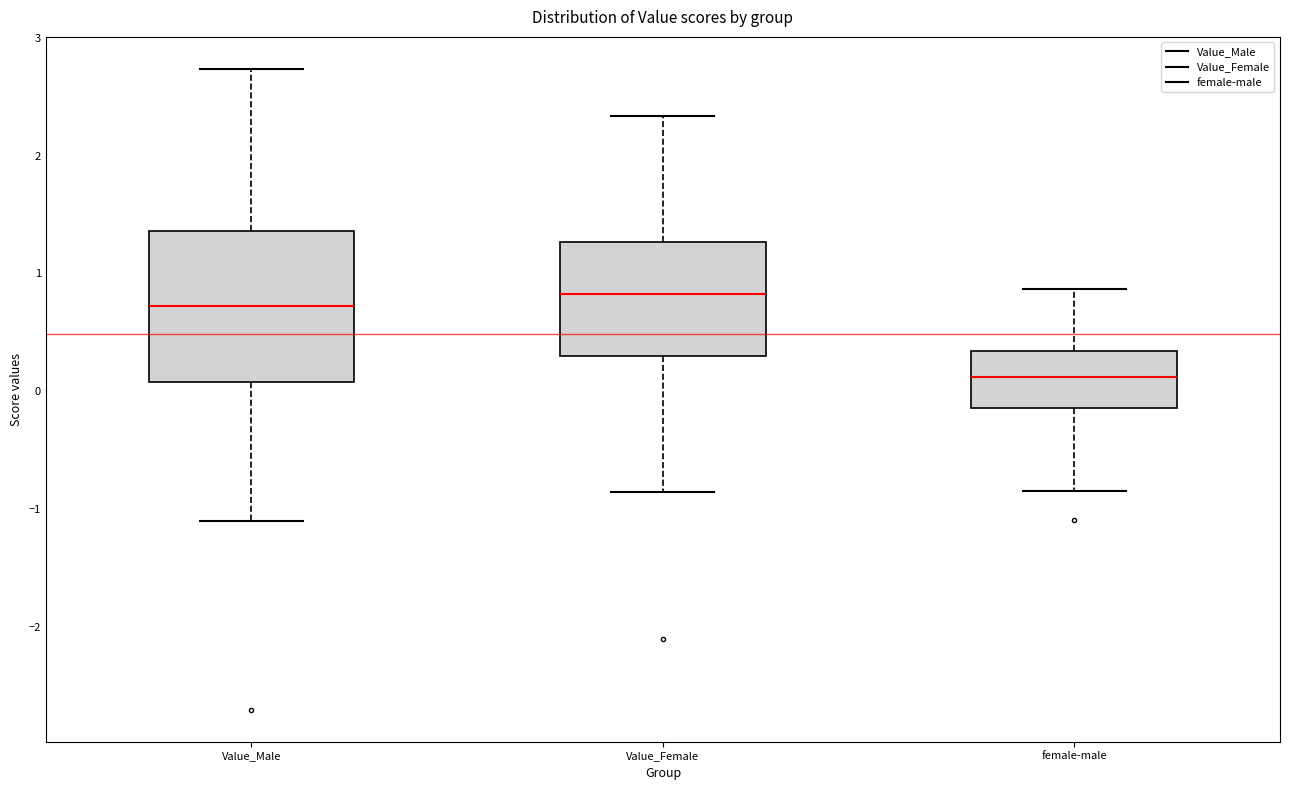

Reading left to right, transcribe this box plot: for each box, give where its median line is, the range the box spans, and where its two whiskers end, as read against the y-axis. The values are not printed on the chart, so give them approximately, as read against the axis.

Value_Male: median 0.7, box 0.1 to 1.4, whiskers -1.1 to 2.7
Value_Female: median 0.8, box 0.3 to 1.3, whiskers -0.9 to 2.3
female-male: median 0.1, box -0.1 to 0.3, whiskers -0.8 to 0.9